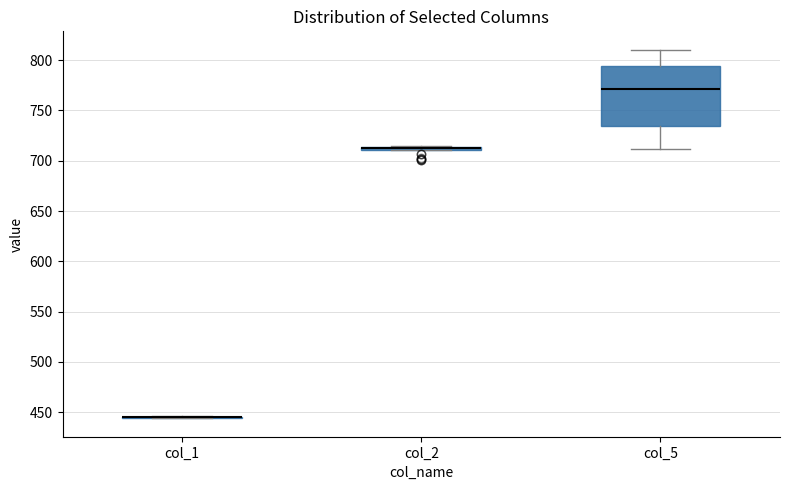

Comparing the boxes themselves (not the whiskers), which one is the tallest?

col_5